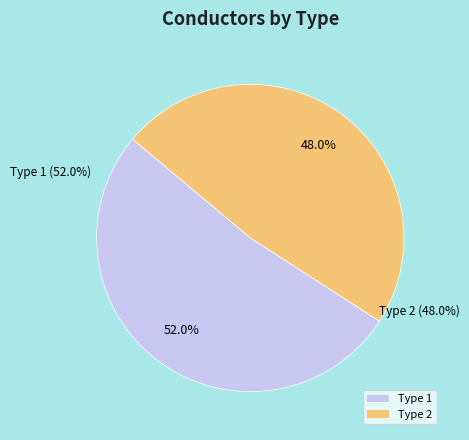

Count the number of slices in the pie.

2